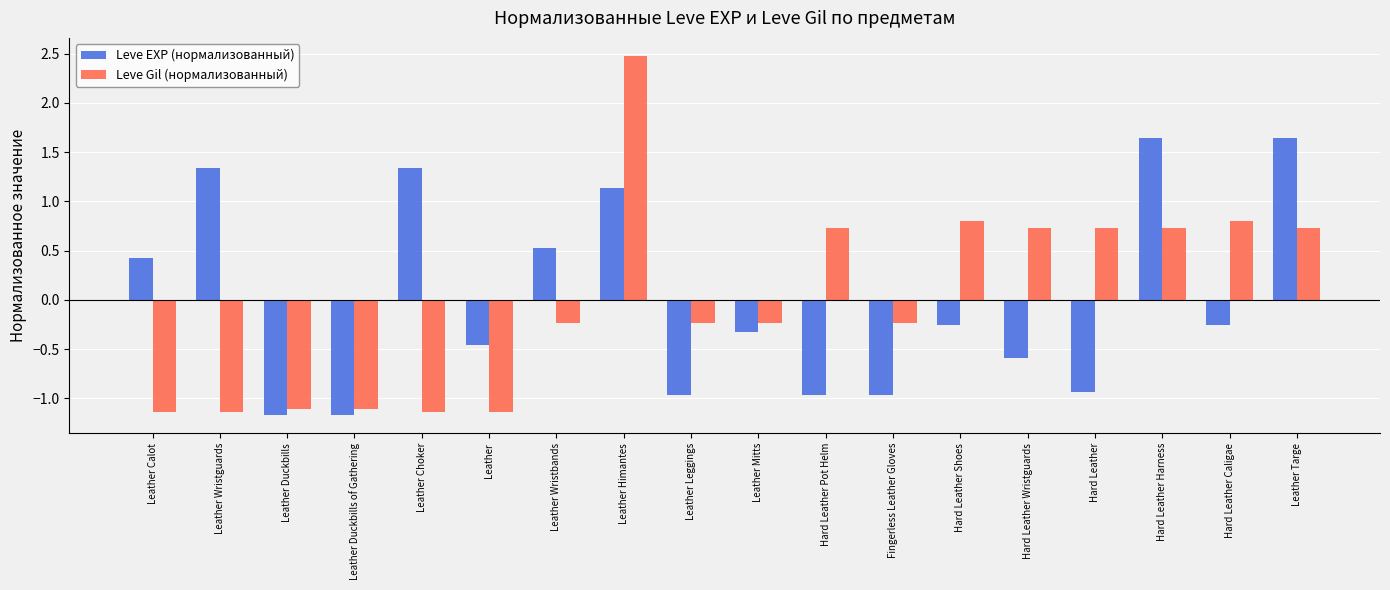

Where does the Leve Gil (нормализованный) series first go above 0?

Leather Himantes